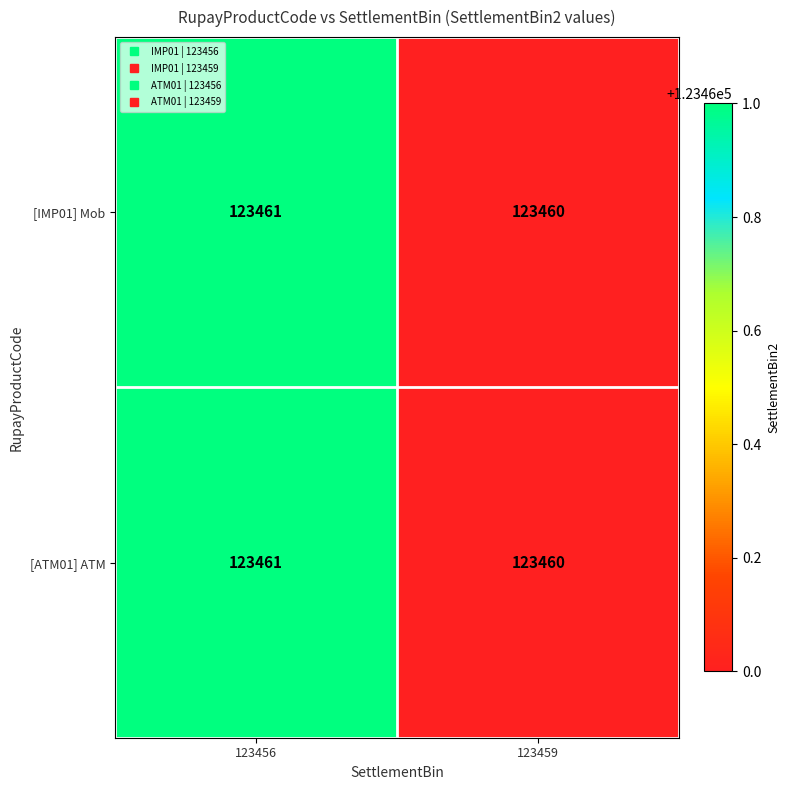

Reading left to right, transcribe all the data shown in this chart.

[IMP01] Mob: 123456=123461	123459=123460
[ATM01] ATM: 123456=123461	123459=123460